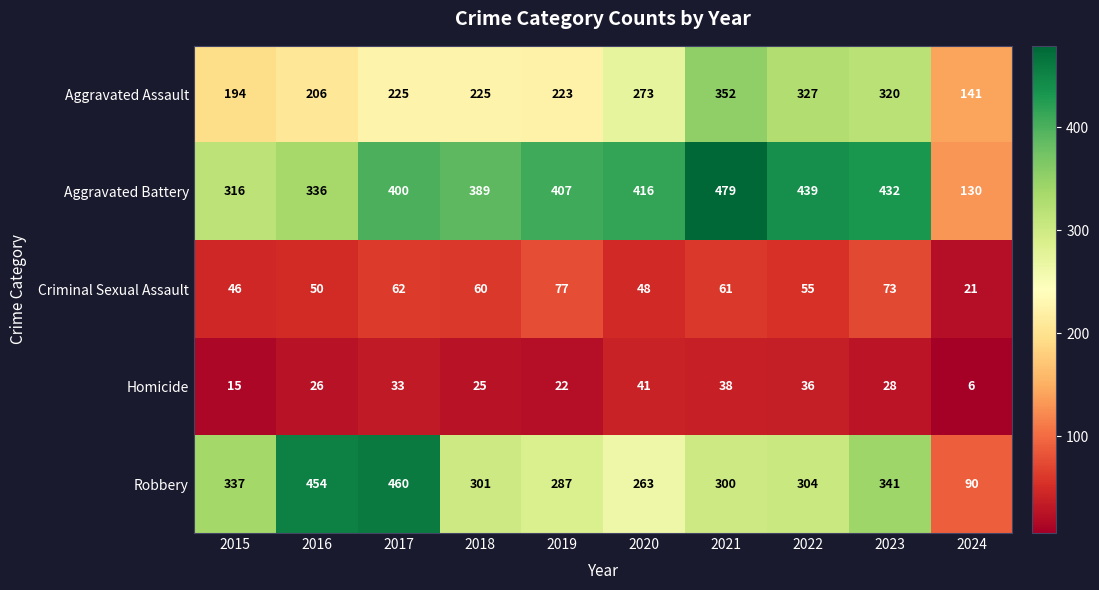

What is the difference between the maximum and minimum values in the Criminal Sexual Assault series?

56